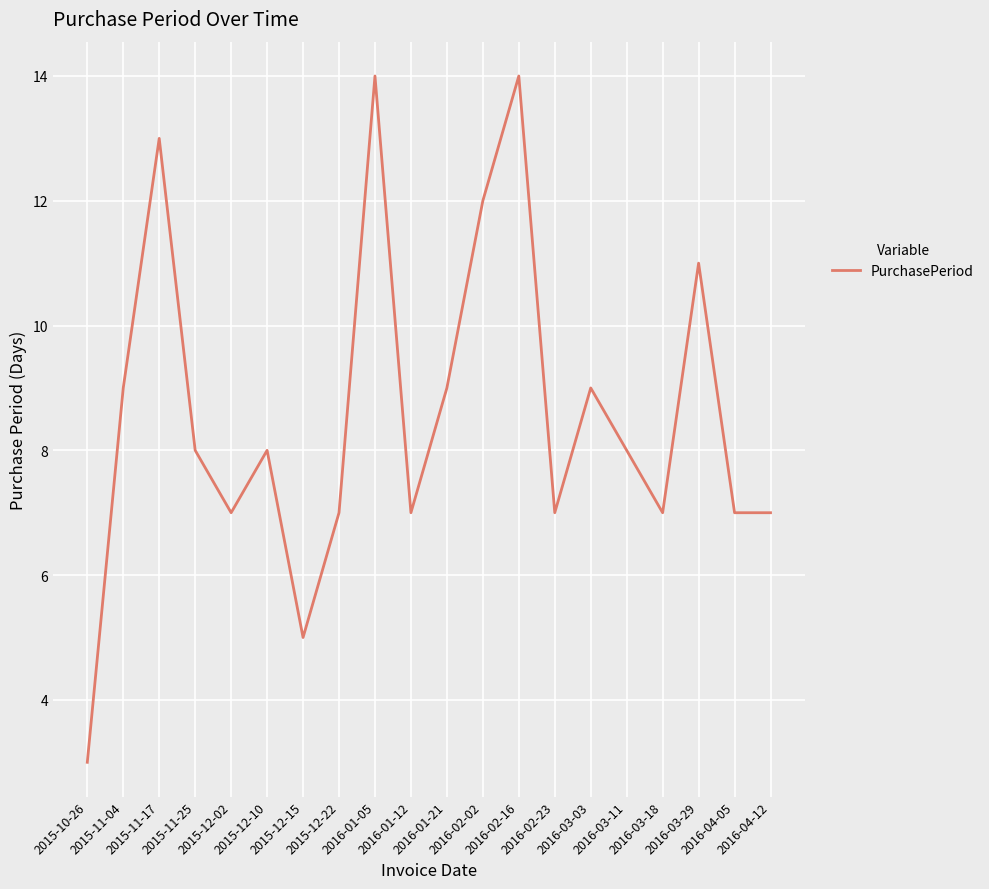

Reading left to right, list all the values displayed in this chart.

2015-10-26=3	2015-11-04=9	2015-11-17=13	2015-11-25=8	2015-12-02=7	2015-12-10=8	2015-12-15=5	2015-12-22=7	2016-01-05=14	2016-01-12=7	2016-01-21=9	2016-02-02=12	2016-02-16=14	2016-02-23=7	2016-03-03=9	2016-03-11=8	2016-03-18=7	2016-03-29=11	2016-04-05=7	2016-04-12=7